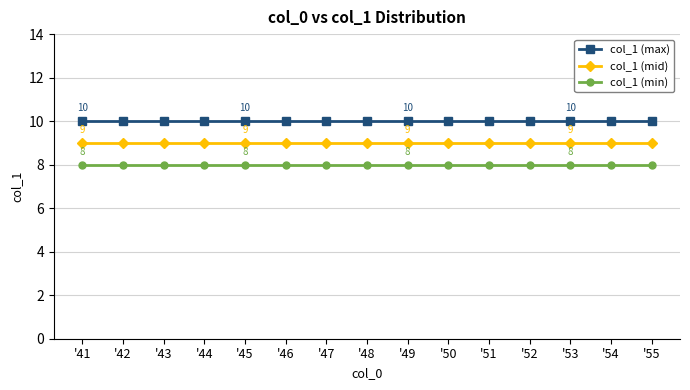

Reading left to right, transcribe all the data shown in this chart.

col_1 (max): 10	10	10	10	10	10	10	10	10	10	10	10	10	10	10
col_1 (mid): 9	9	9	9	9	9	9	9	9	9	9	9	9	9	9
col_1 (min): 8	8	8	8	8	8	8	8	8	8	8	8	8	8	8